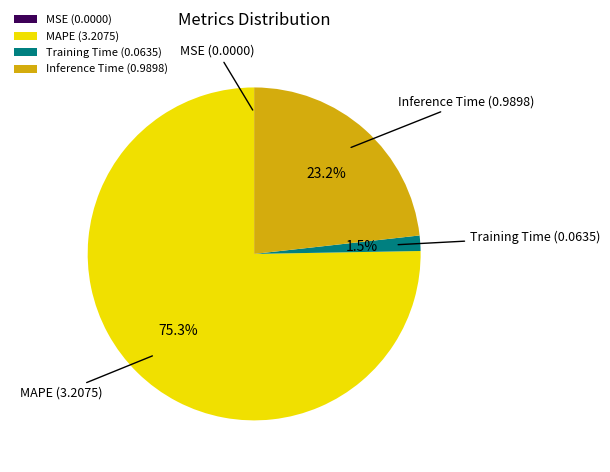

To the nearest percent, what is the difference between the largest and smallest slice percentages?

75%